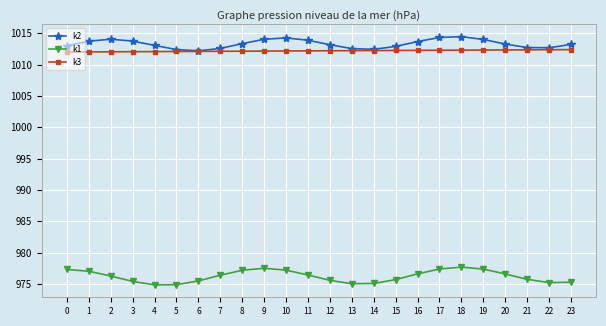

True or false: k1 and k3 cross at least once.

False